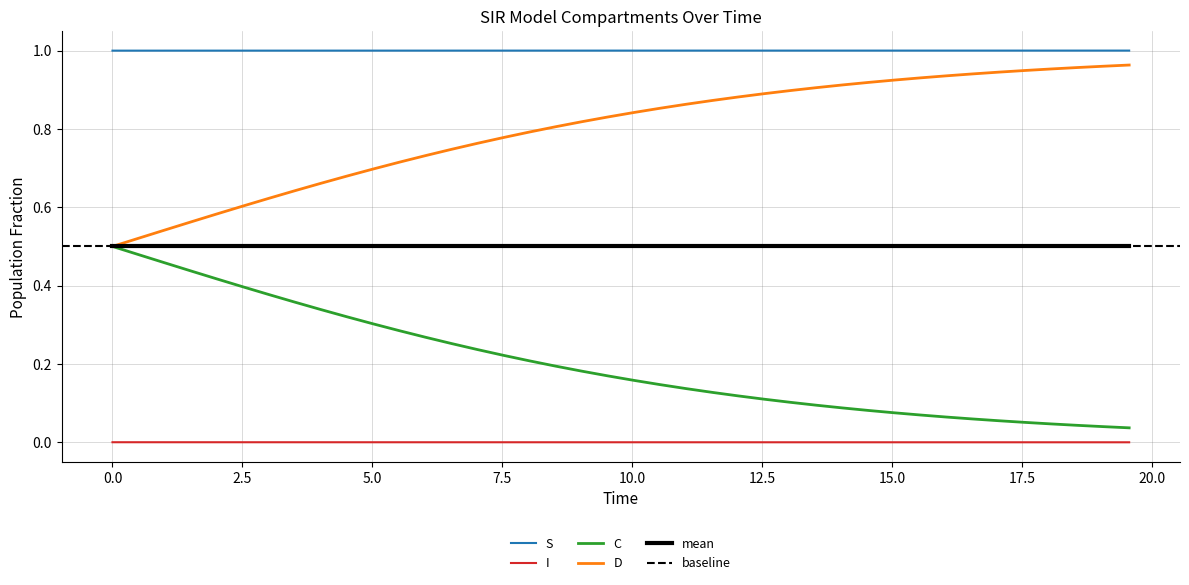

What is the value of the S point at the 1st from the left?

1.0